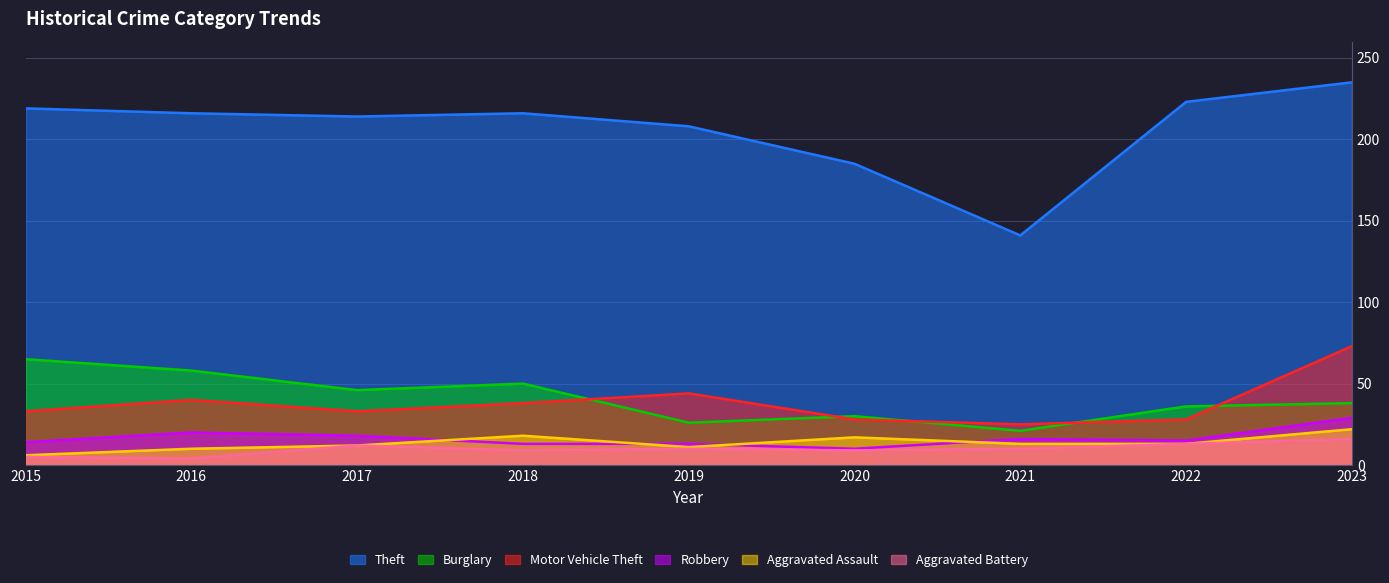

At which category is the sum across all series the highest?

2023